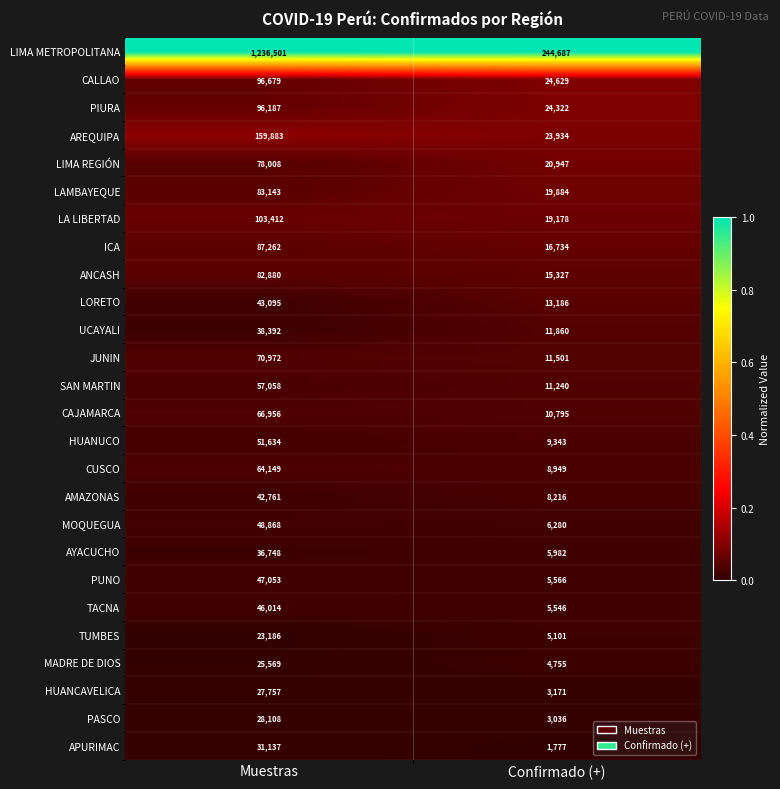

What is the spread (max minus min) of values at Confirmado (+)?

242910